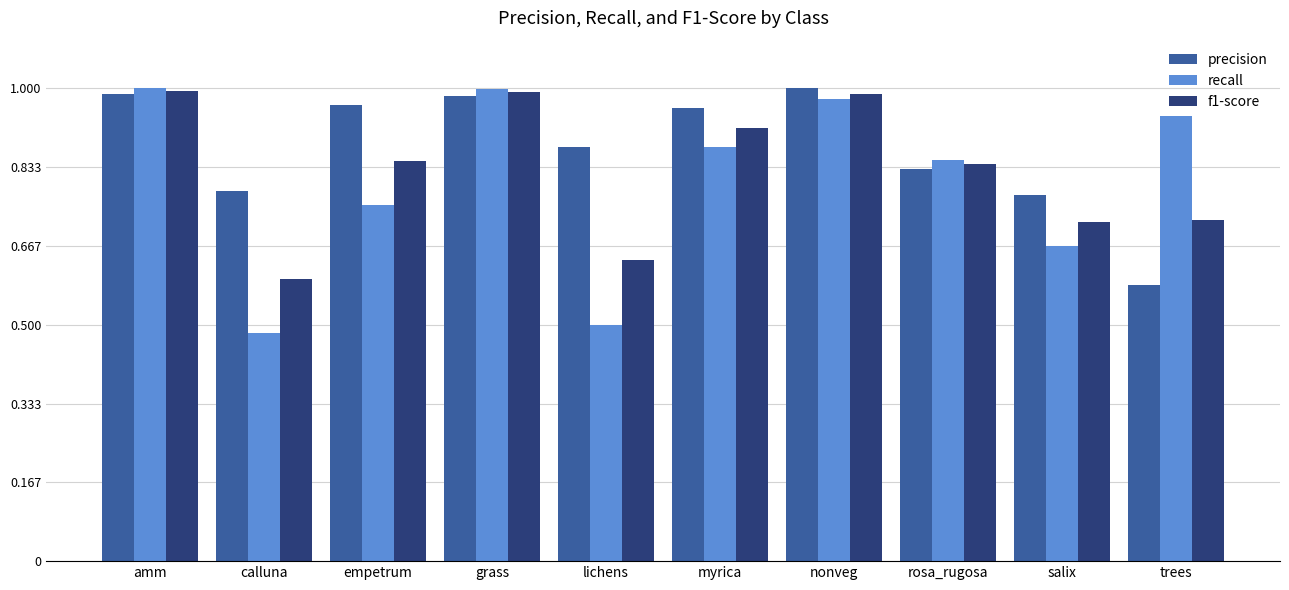

At how many categories does at least one series exceed 0?

10